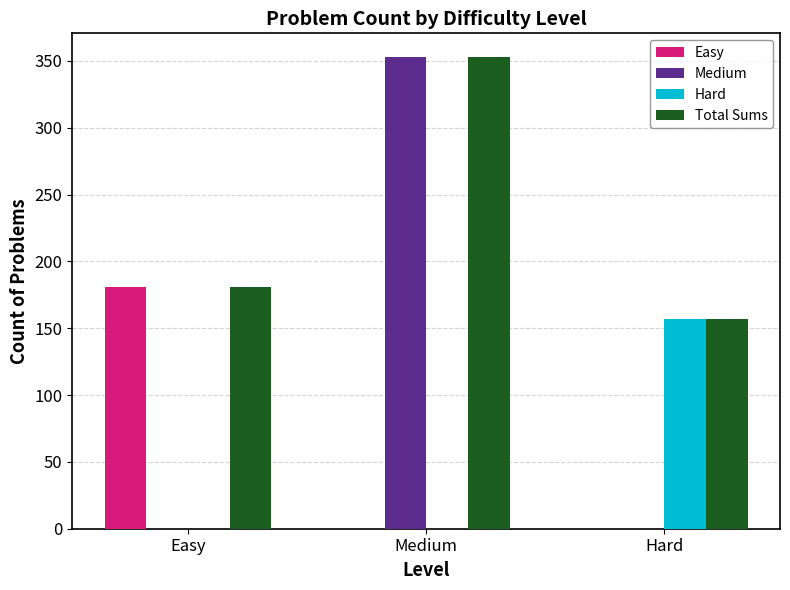

Which category has the highest value across all series?

Medium